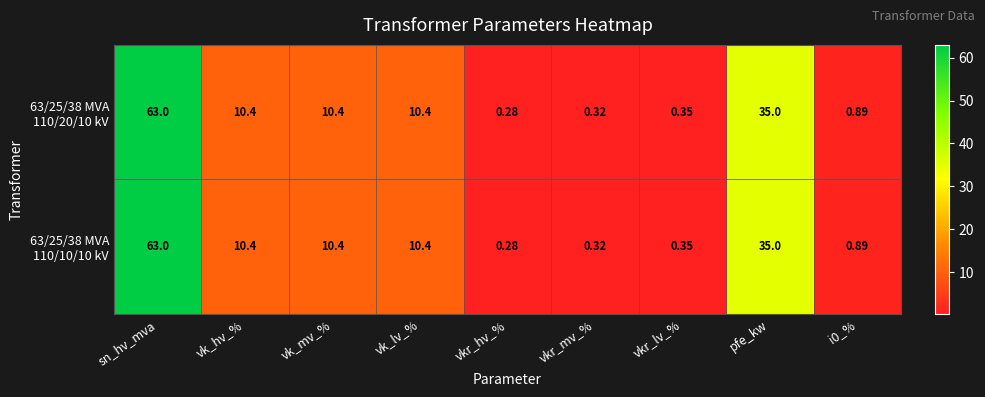

At which category is the sum across all series the highest?

sn_hv_mva